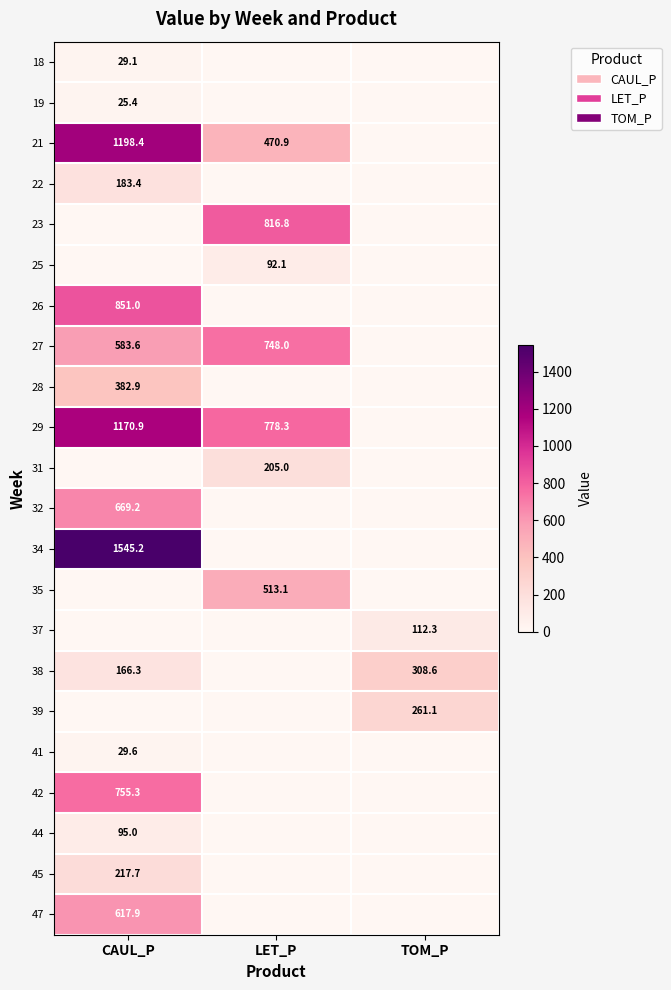

Is the value of 18 at CAUL_P greater than the value of 19 at CAUL_P?

Yes